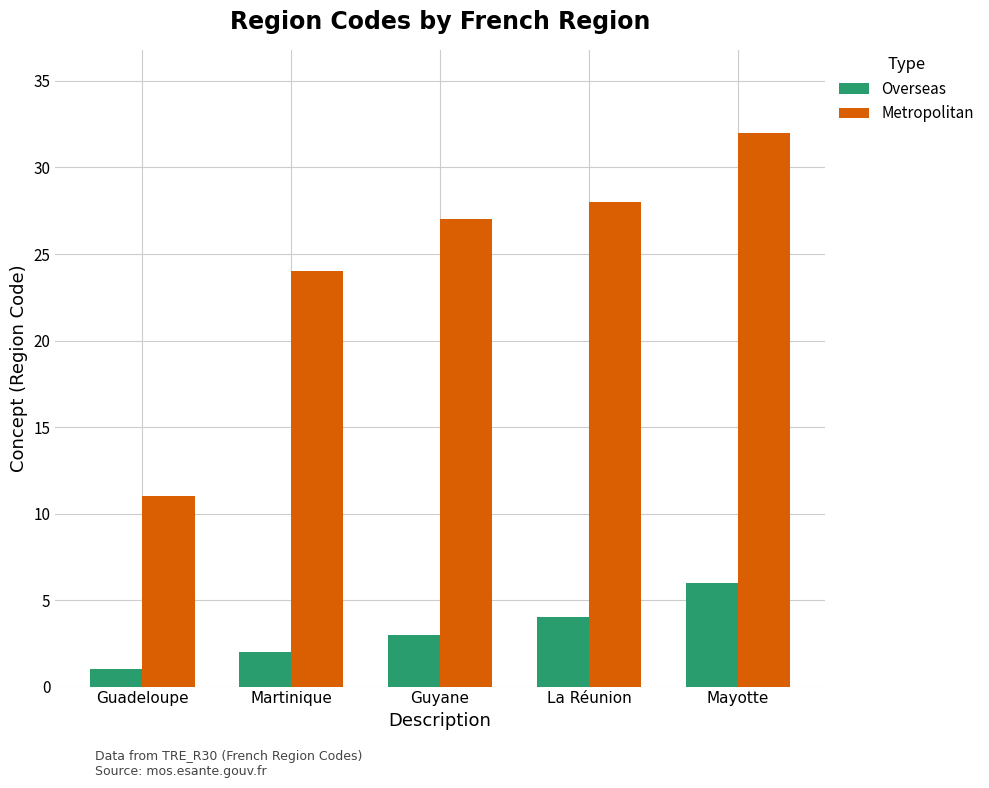

What is the difference between the maximum and second lowest values in the Overseas series?

4